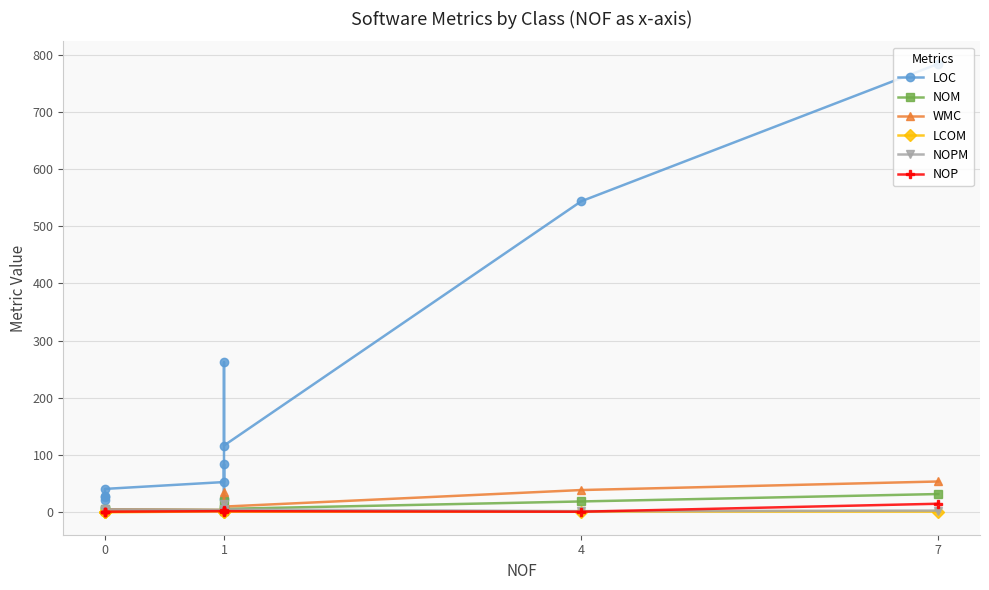

What is the label of the 4th point from the left?

7